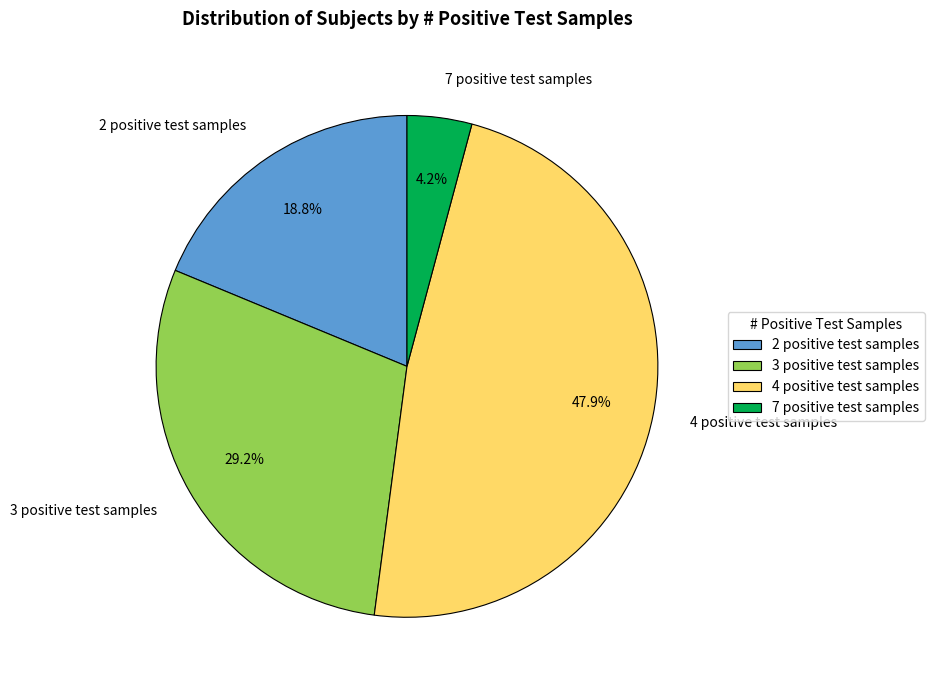

Is there any slice that represents more than half of the pie?

No